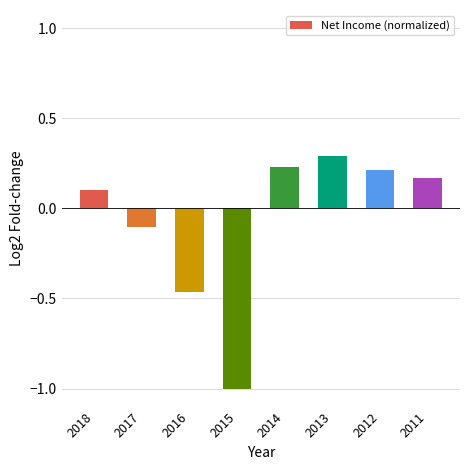

Which has a higher value, 2011 or 2016?

2011